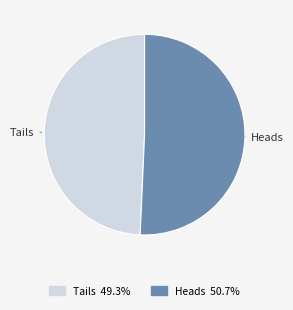

Combined, do Heads and Tails account for over 50%?

Yes